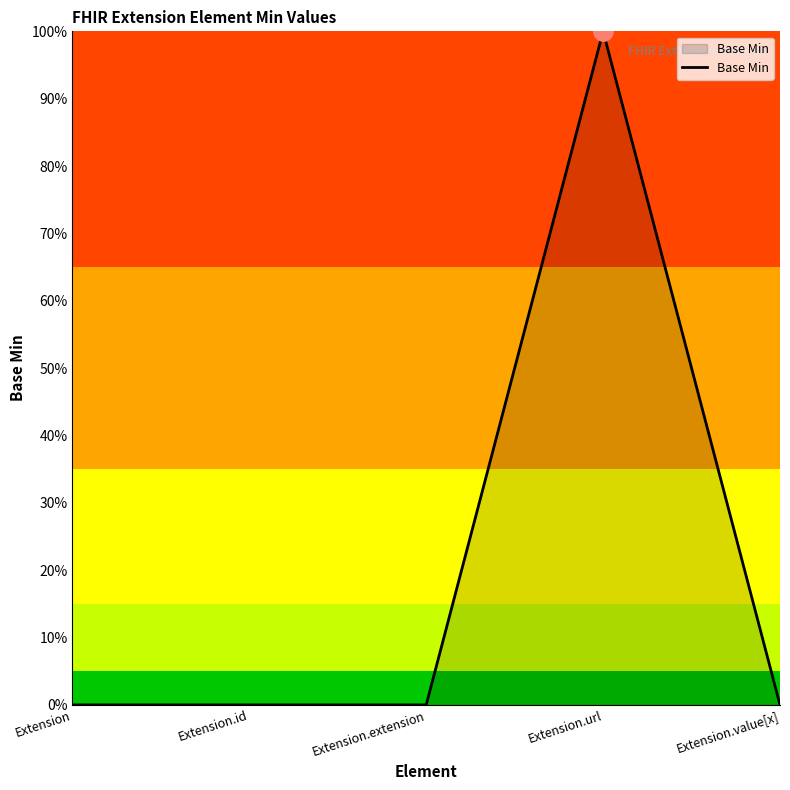

Is it true that the value at Extension.value[x] is 0?

True